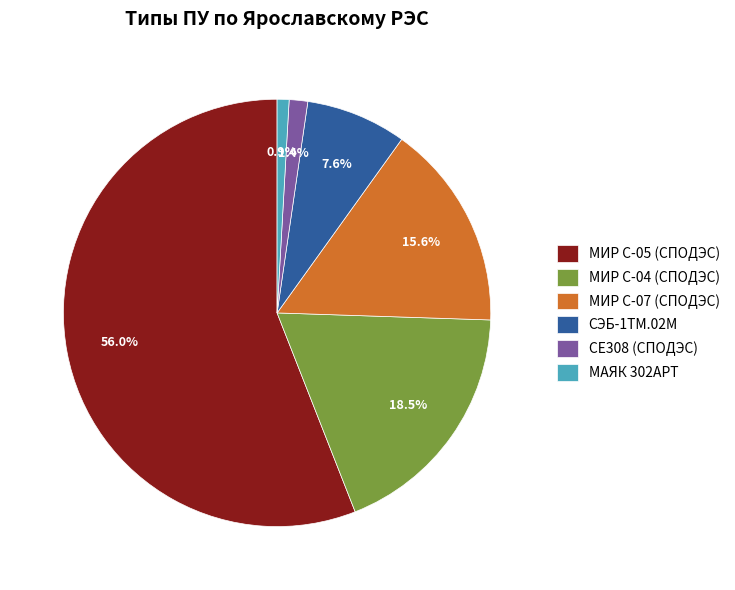

What is the total percentage of СЕ308 (СПОДЭС) and МИР С-04 (СПОДЭС)?

19.9%